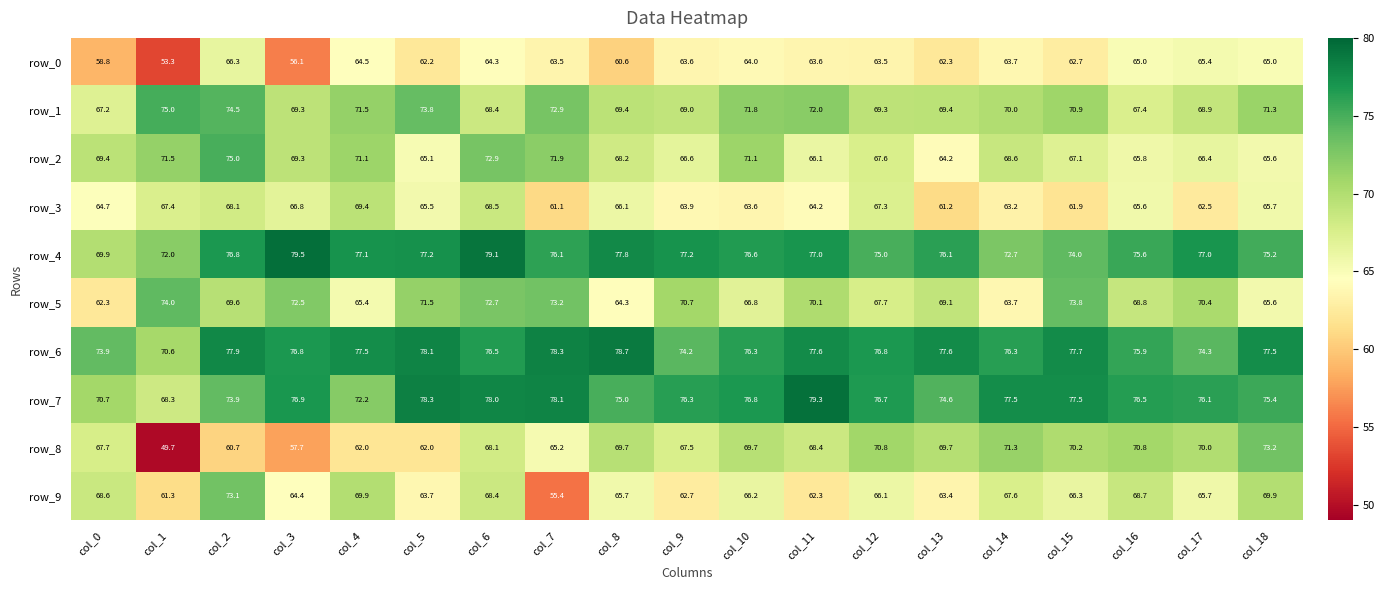

Reading right to left, list all the values displayed in this chart.

row_0: 65.0	65.4	65.0	62.7	63.7	62.3	63.5	63.6	64.0	63.6	60.6	63.5	64.3	62.2	64.5	56.1	66.3	53.3	58.8
row_1: 71.3	68.9	67.4	70.9	70.0	69.4	69.3	72.0	71.8	69.0	69.4	72.9	68.4	73.8	71.5	69.3	74.5	75.0	67.2
row_2: 65.6	66.4	65.8	67.1	68.6	64.2	67.6	66.1	71.1	66.6	68.2	71.9	72.9	65.1	71.1	69.3	75.0	71.5	69.4
row_3: 65.7	62.5	65.6	61.9	63.2	61.2	67.3	64.2	63.6	63.9	66.1	61.1	68.5	65.5	69.4	66.8	68.1	67.4	64.7
row_4: 75.2	77.0	75.6	74.0	72.7	76.1	75.0	77.0	76.6	77.2	77.8	76.1	79.1	77.2	77.1	79.5	76.8	72.0	69.9
row_5: 65.6	70.4	68.8	73.8	63.7	69.1	67.7	70.1	66.8	70.7	64.3	73.2	72.7	71.5	65.4	72.5	69.6	74.0	62.3
row_6: 77.5	74.3	75.9	77.7	76.3	77.6	76.8	77.6	76.3	74.2	78.7	78.3	76.5	78.1	77.5	76.8	77.9	70.6	73.9
row_7: 75.4	76.1	76.5	77.5	77.5	74.6	76.7	79.3	76.8	76.3	75.0	78.1	78.0	78.3	72.2	76.9	73.9	68.3	70.7
row_8: 73.2	70.0	70.8	70.2	71.3	69.7	70.8	68.4	69.7	67.5	69.7	65.2	68.1	62.0	62.0	57.7	60.7	49.7	67.7
row_9: 69.9	65.7	68.7	66.3	67.6	63.4	66.1	62.3	66.2	62.7	65.7	55.4	68.4	63.7	69.9	64.4	73.1	61.3	68.6